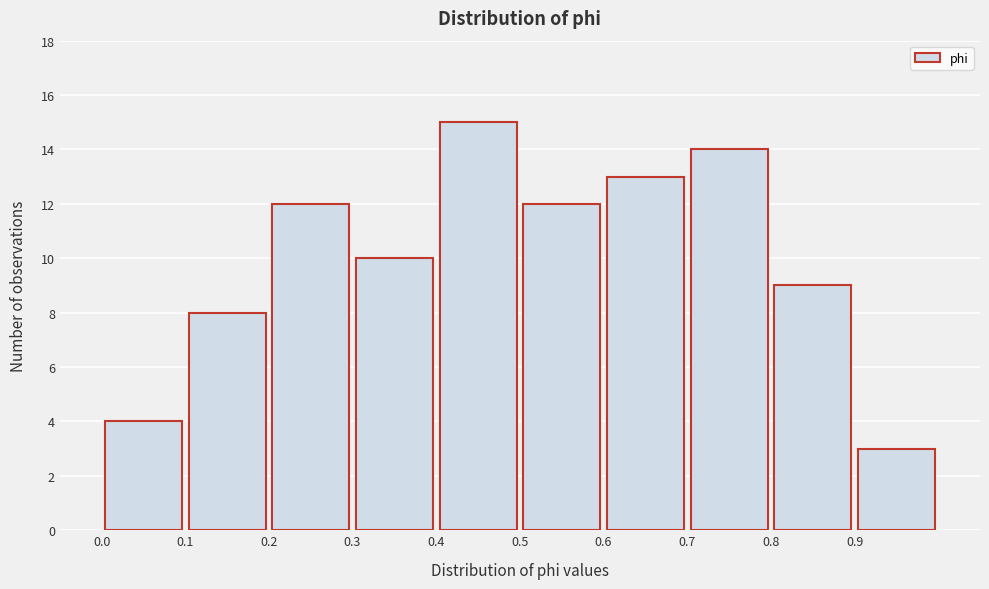

Reading left to right, transcribe this chart: for each bar, give the range it covers on the x-axis and its height. The values are not printed on the chart, so give them approximately, as read against the axis.

0.0 to 0.1: 4
0.1 to 0.2: 8
0.2 to 0.3: 12
0.3 to 0.4: 10
0.4 to 0.5: 15
0.5 to 0.6: 12
0.6 to 0.7: 13
0.7 to 0.8: 14
0.8 to 0.9: 9
0.9 to 1.0: 3